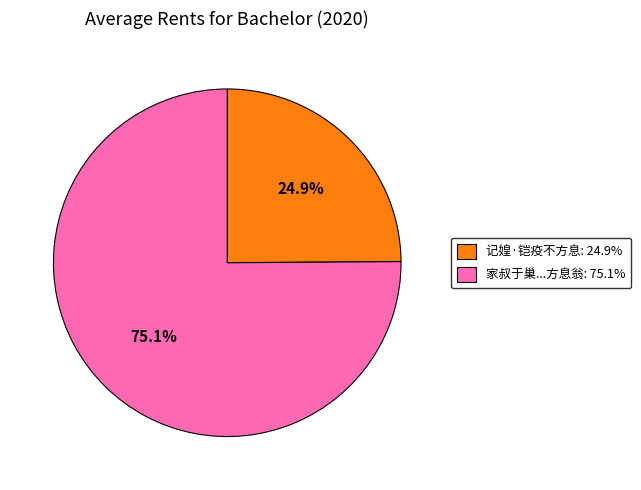

Does any single category account for the majority?

Yes